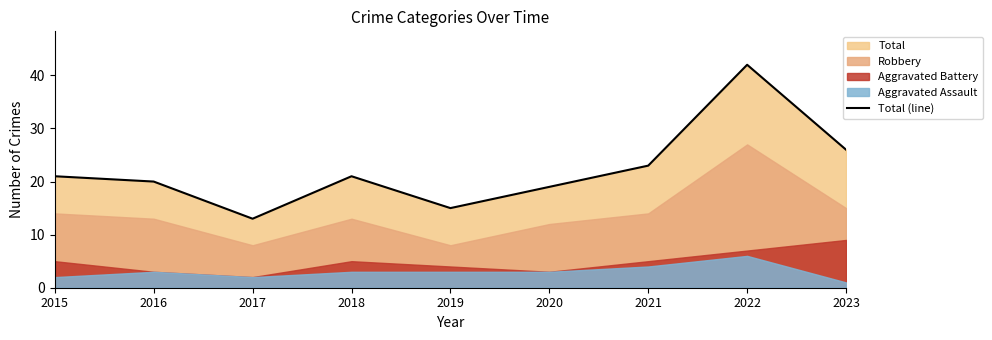

Reading left to right, extract all data points from this chart.

21	20	13	21	15	19	23	42	26